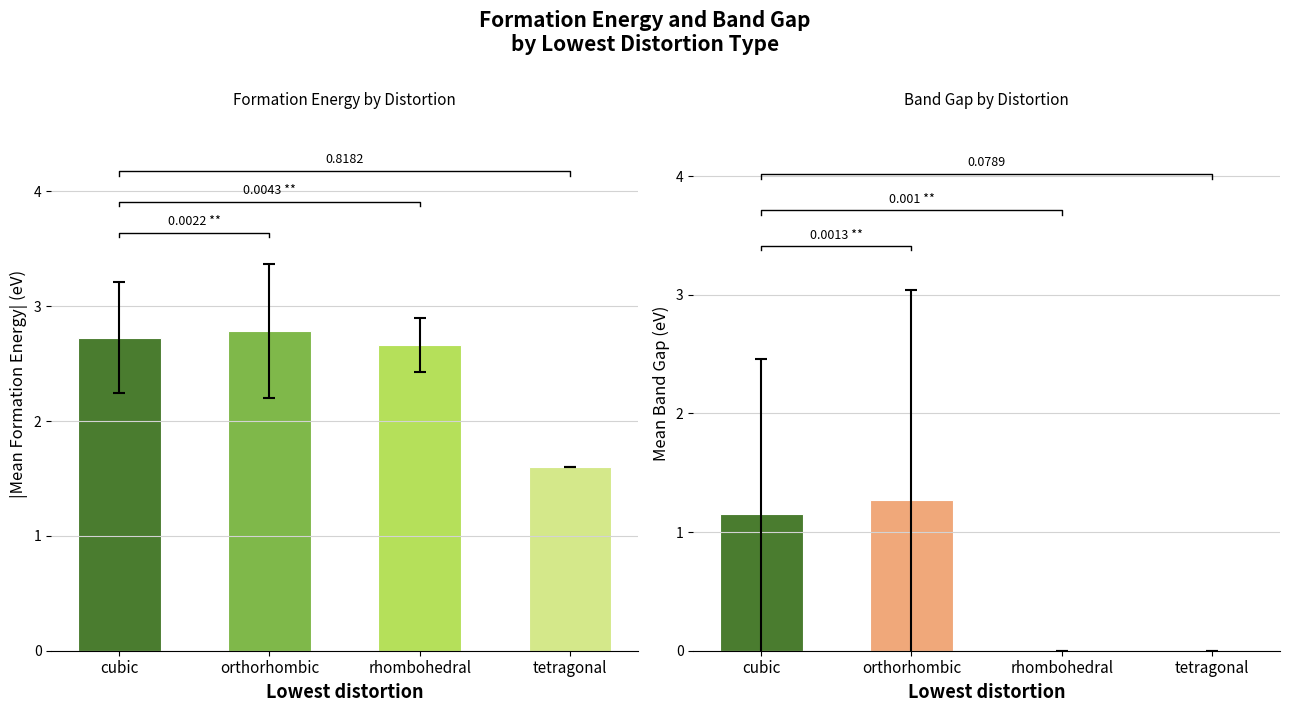

Between orthorhombic and rhombohedral, which series saw the biggest shift?

Band gap